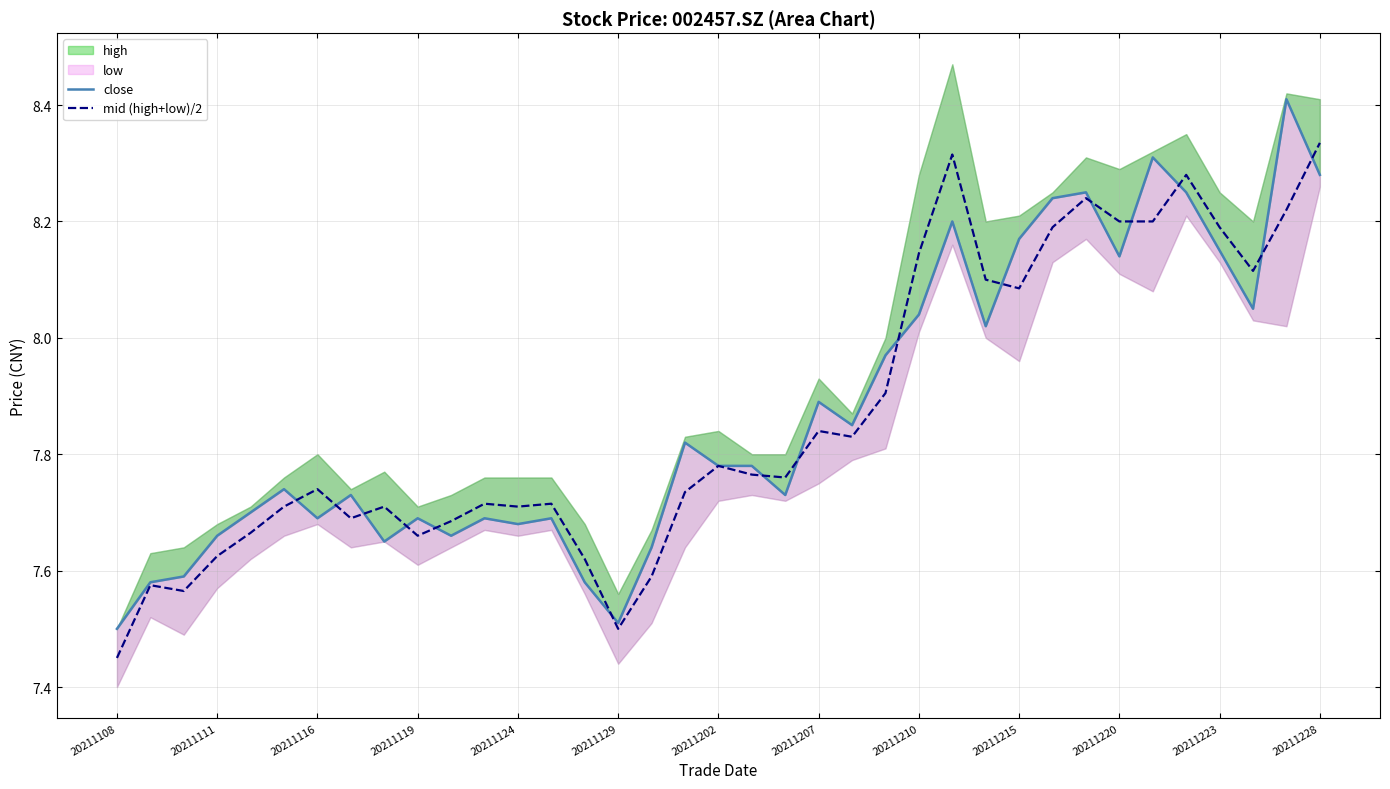

Is it true that close equals 3.7 at 17?

False